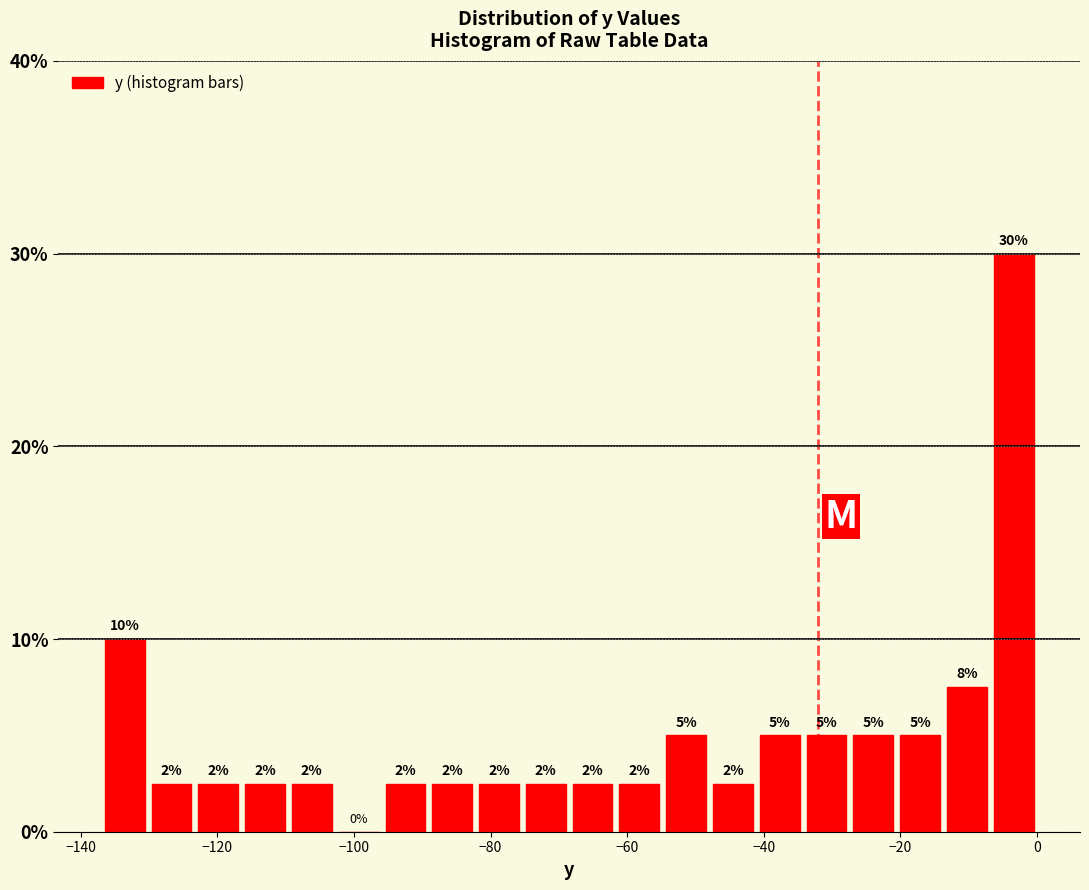

Around what value on the x-axis is the tallest bar? Give the approximate position of its centre, as read against the axis.

-4